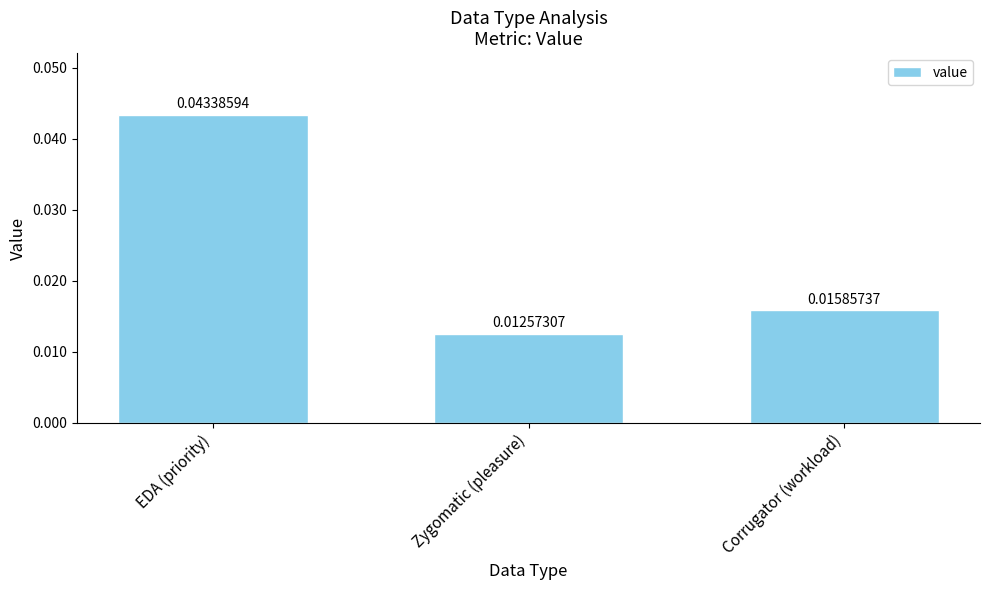

Which label corresponds to the largest value in the chart?

EDA (priority)